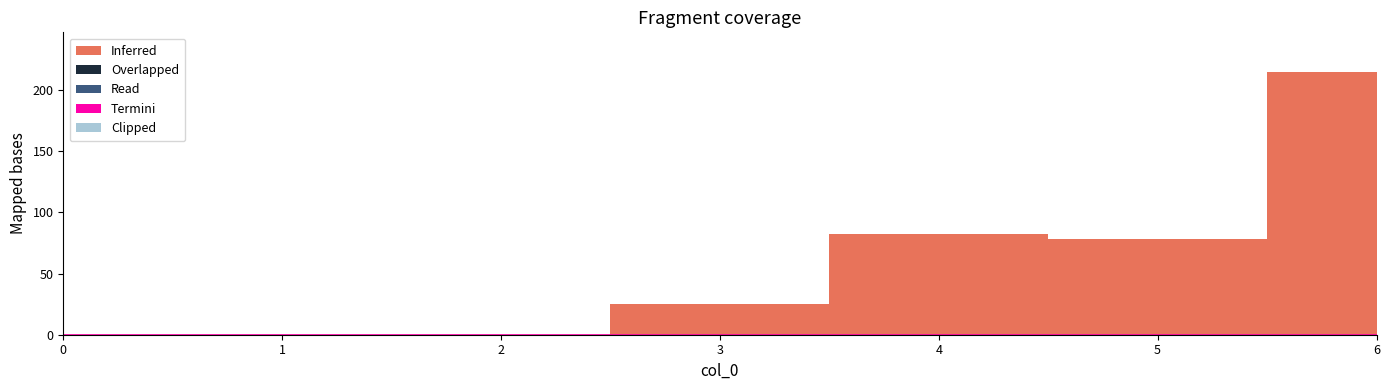

True or false: Inferred and Clipped intersect in this chart.

False